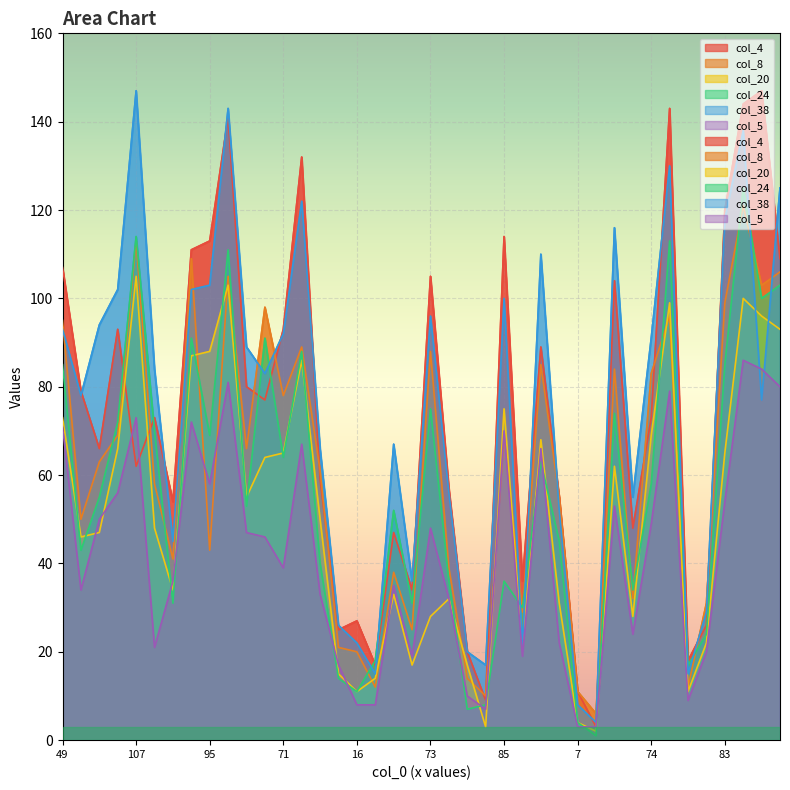

What is the label of the 9th point from the right?

42